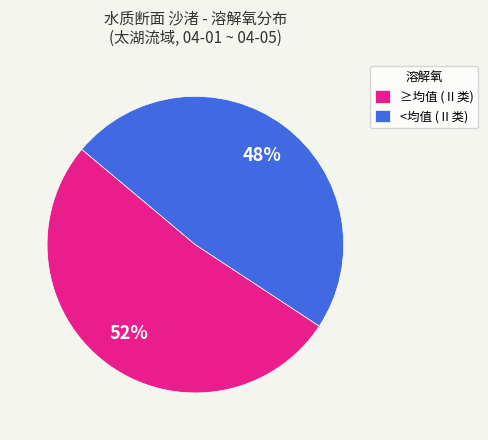

Does <均值 (Ⅱ类) account for over 50% of the chart?

No